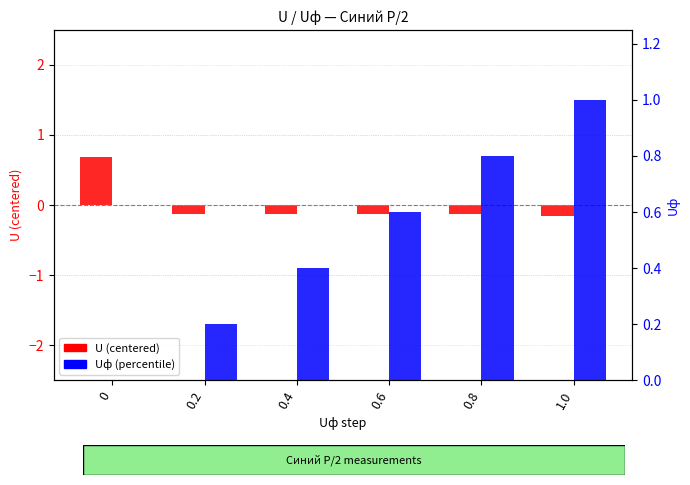

At which category is the sum across all series the highest?

1.0